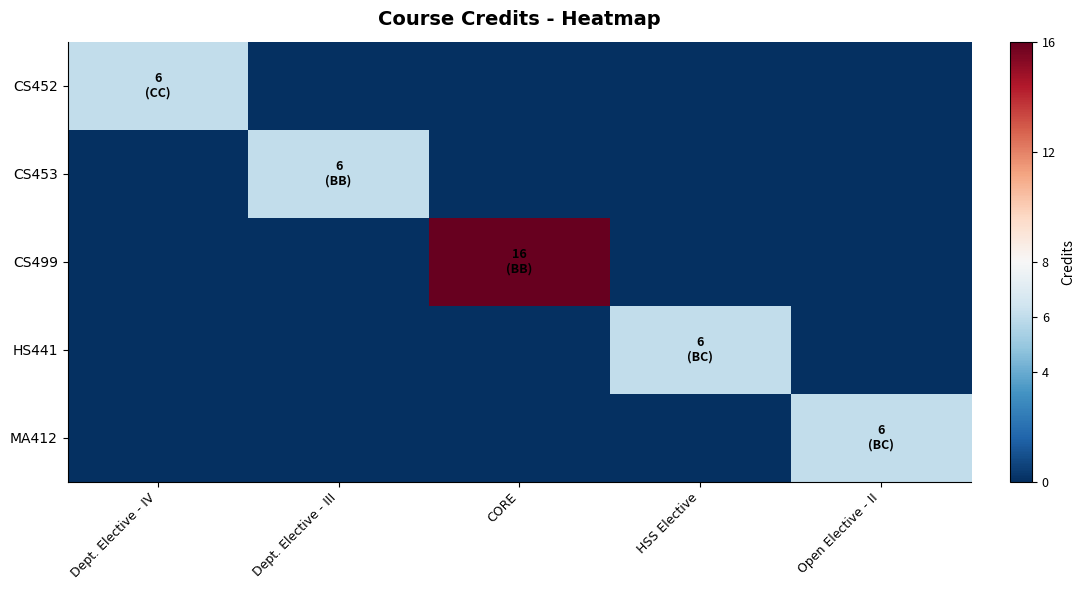

At which category is the sum across all series the highest?

CORE